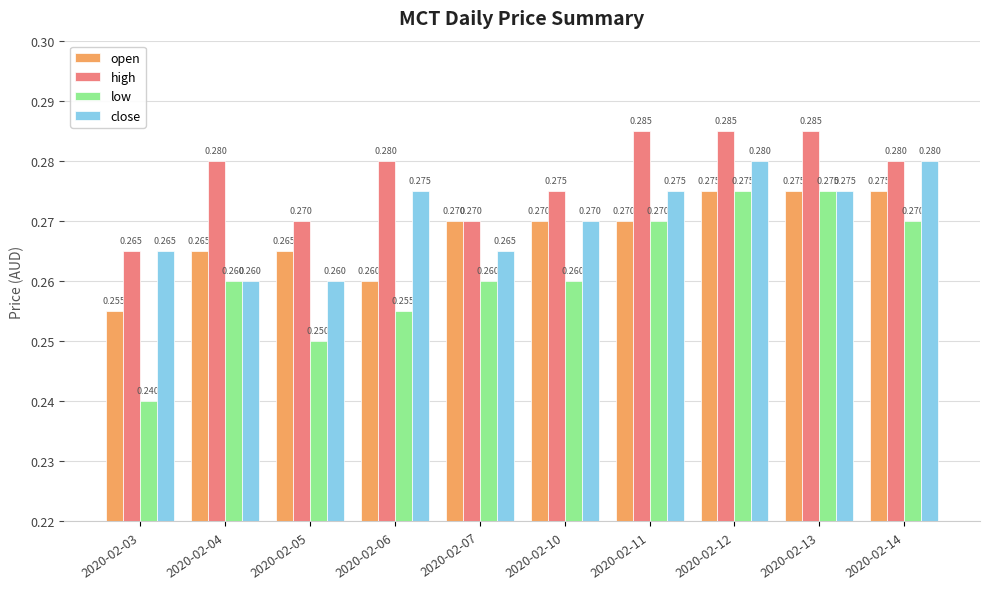

At how many categories does at least one series exceed 0?

10